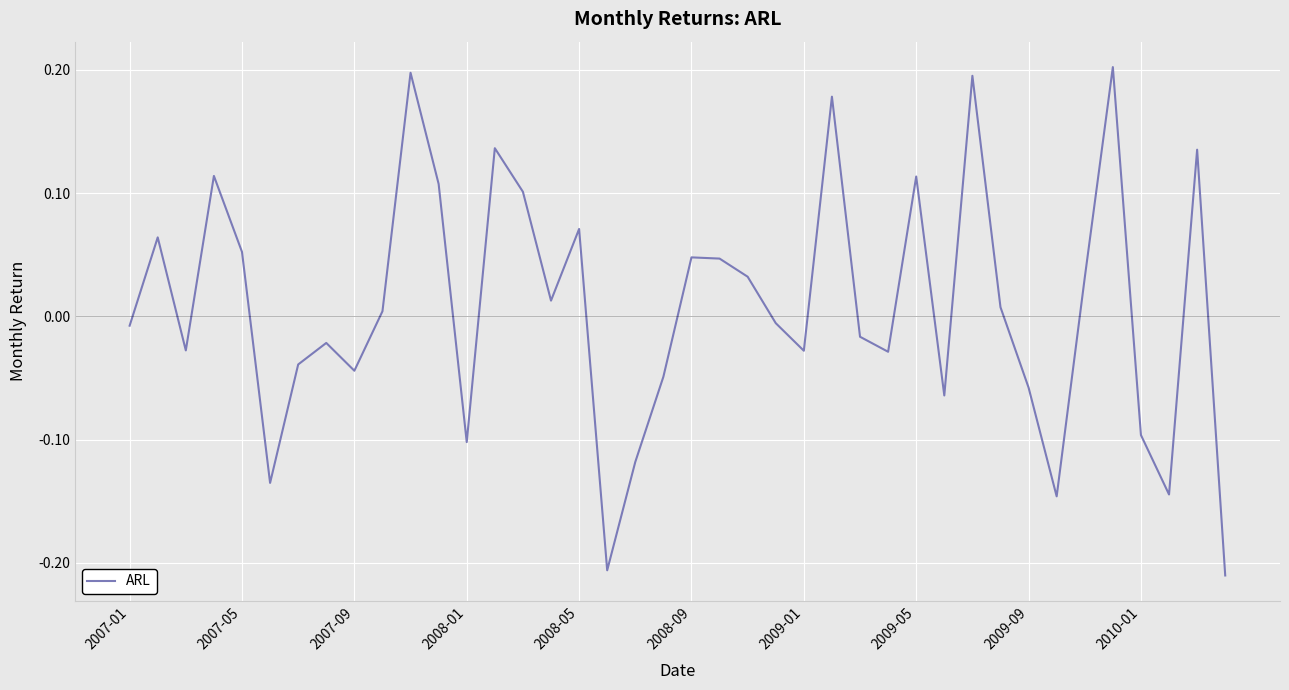

How many interior local peaks (higher than both neighbors) does the data have?

12